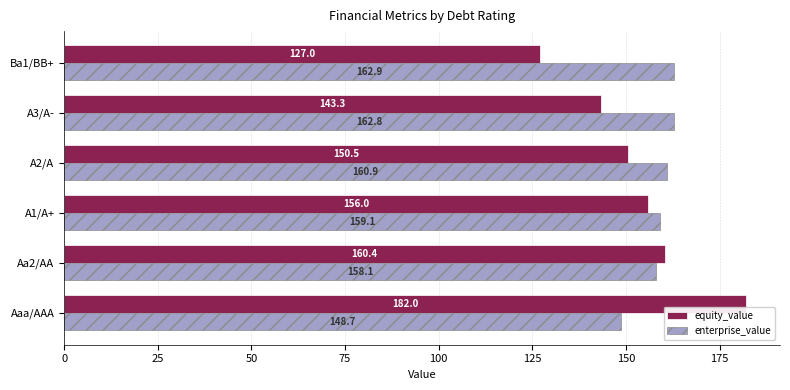

At which category is the sum across all series the highest?

Aaa/AAA